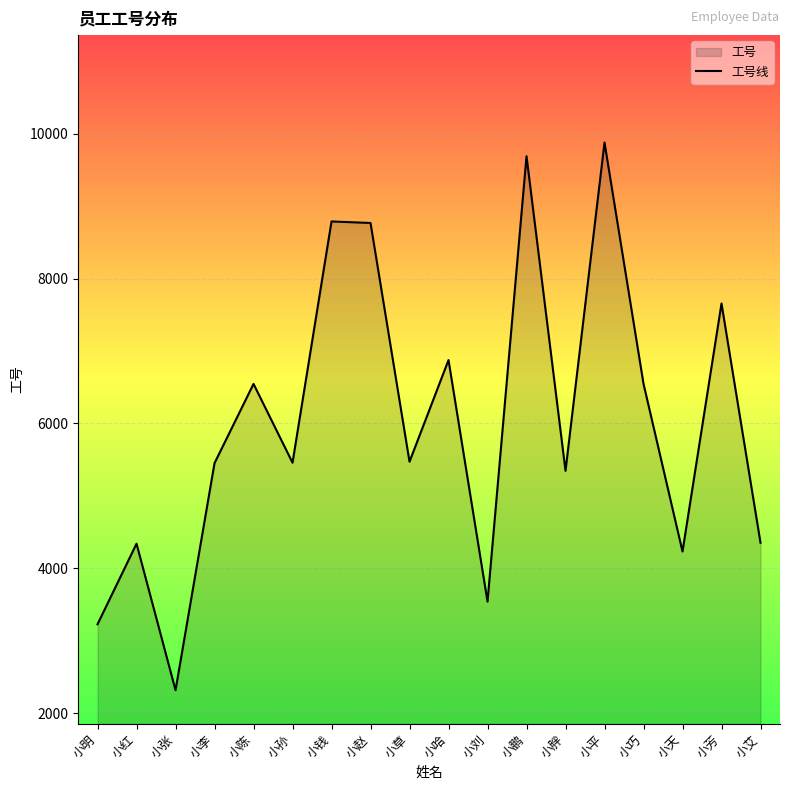

What is the difference between the values at 小巧 and 小天?

2314